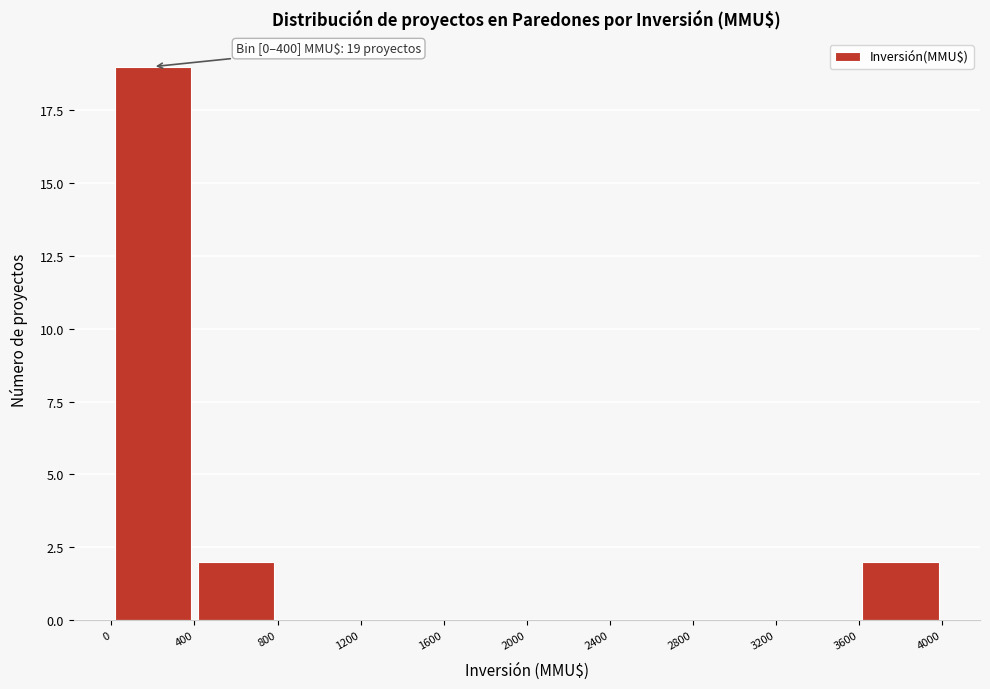

Over which range of the x-axis is the bar tallest?

0 to 400